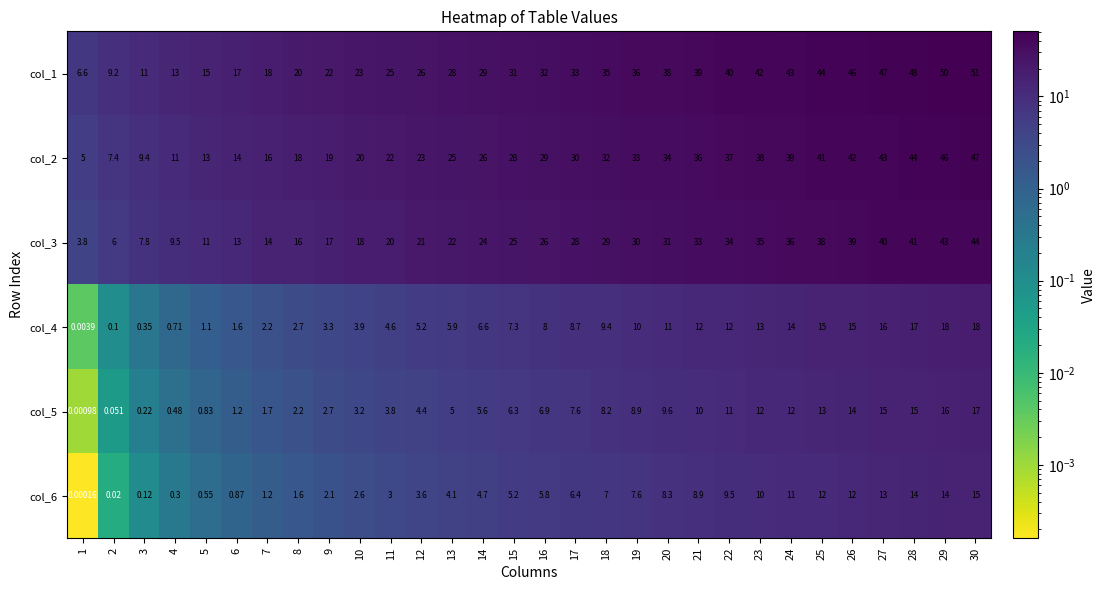

Is the value of col_1 at 11 greater than the value of col_5 at 13?

Yes